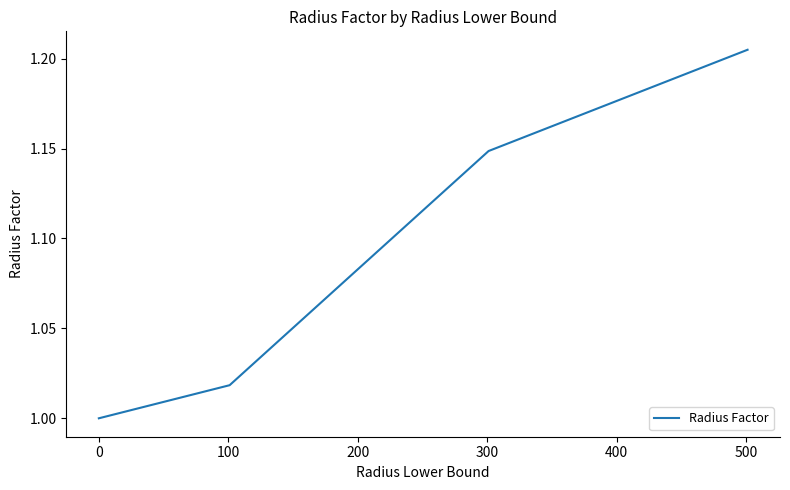

True or false: there are more than 2 points higher than both neighbors.

False